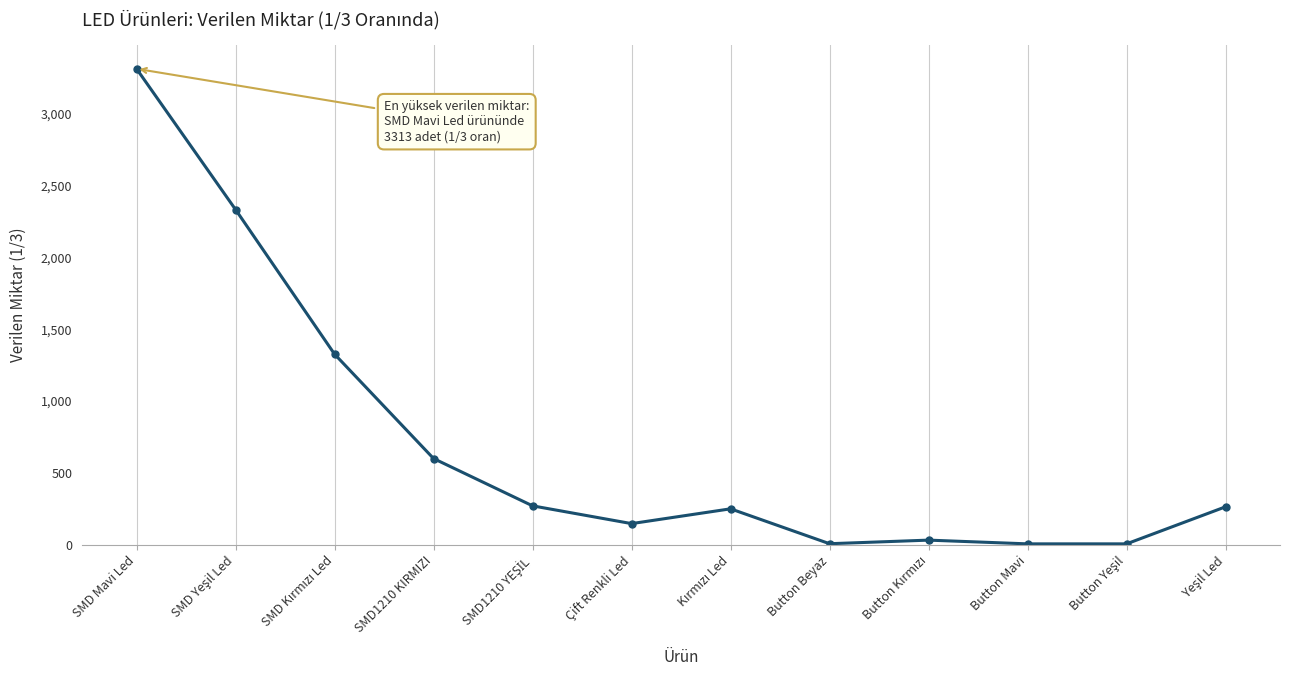

Which label corresponds to the largest value in the chart?

SMD Mavi Led